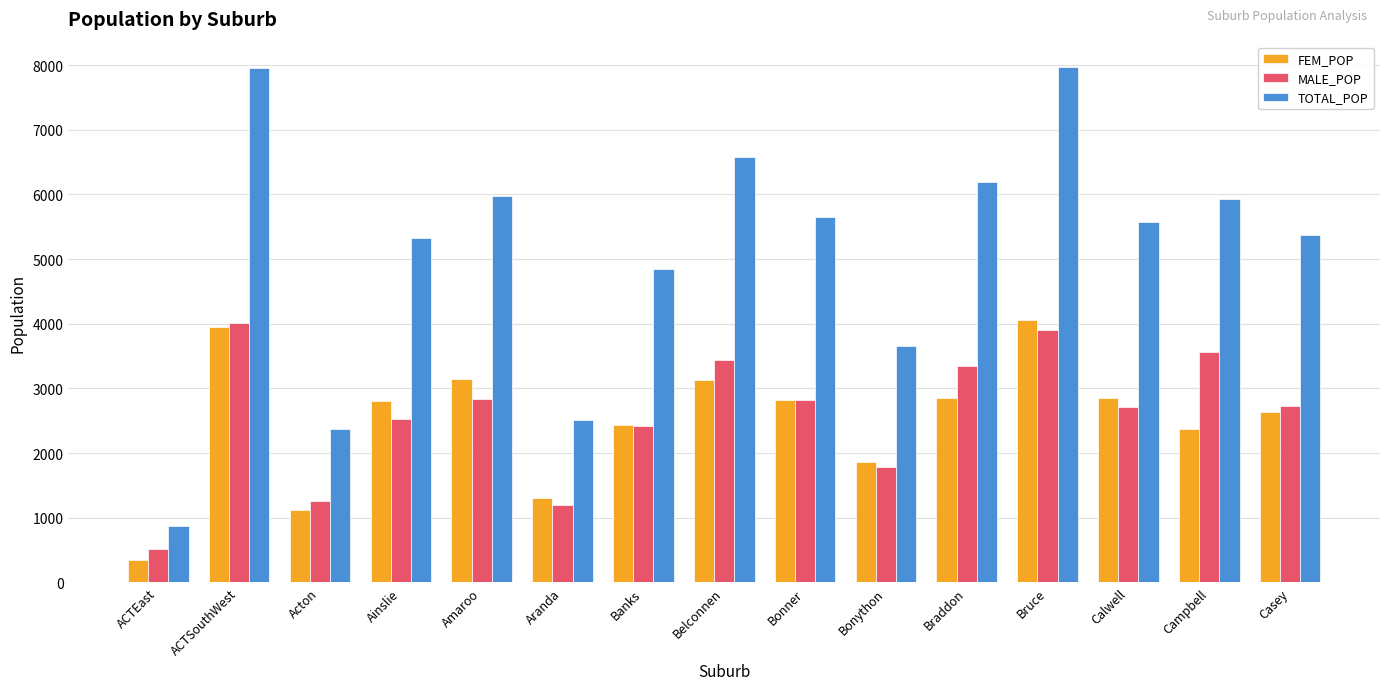

What is the value of the MALE_POP bar at the 1st from the left?

517